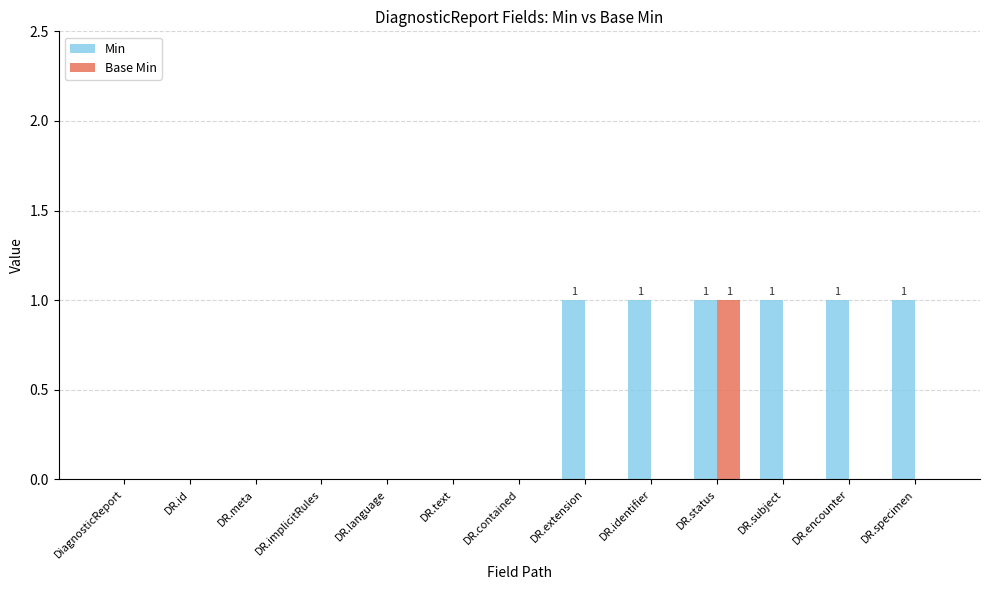

What are all the series names shown in the legend?

Min, Base Min